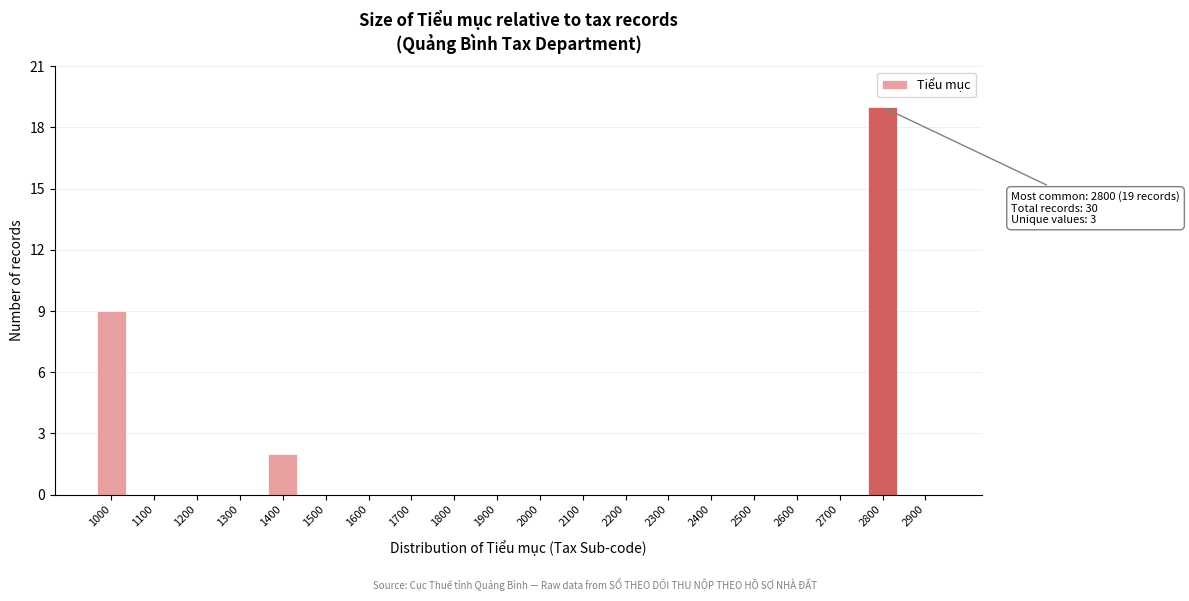

Reading right to left, what are all the values shown in this chart?

2900=0	2800=19	2700=0	2600=0	2500=0	2400=0	2300=0	2200=0	2100=0	2000=0	1900=0	1800=0	1700=0	1600=0	1500=0	1400=2	1300=0	1200=0	1100=0	1000=9